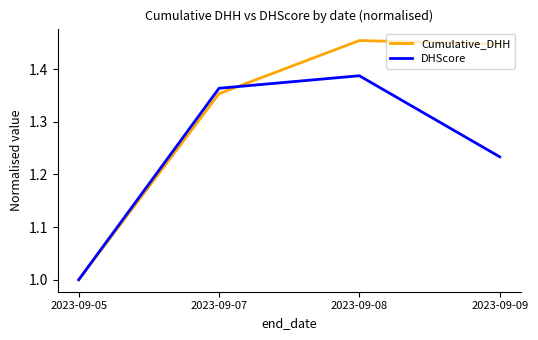

Where is the first local maximum for DHScore?

2023-09-08